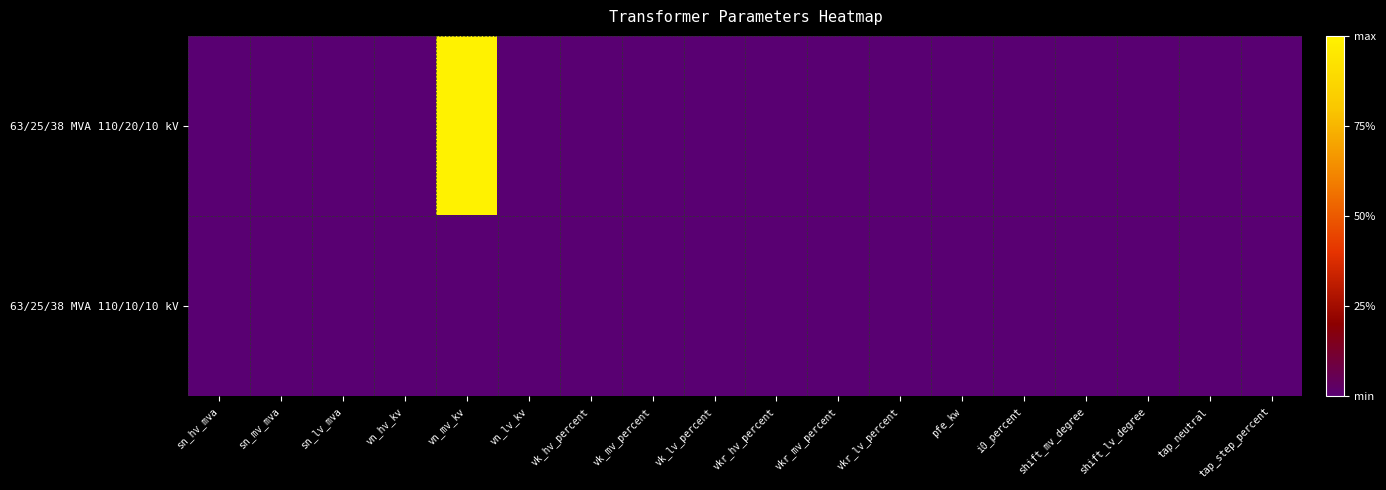

Reading right to left, list all the values displayed in this chart.

63/25/38 MVA 110/20/10 kV: tap_step_percent=0	tap_neutral=0	shift_lv_degree=0	shift_mv_degree=0	i0_percent=0	pfe_kw=0	vkr_lv_percent=0	vkr_mv_percent=0	vkr_hv_percent=0	vk_lv_percent=0	vk_mv_percent=0	vk_hv_percent=0	vn_lv_kv=0	vn_mv_kv=1	vn_hv_kv=0	sn_lv_mva=0	sn_mv_mva=0	sn_hv_mva=0
63/25/38 MVA 110/10/10 kV: tap_step_percent=0	tap_neutral=0	shift_lv_degree=0	shift_mv_degree=0	i0_percent=0	pfe_kw=0	vkr_lv_percent=0	vkr_mv_percent=0	vkr_hv_percent=0	vk_lv_percent=0	vk_mv_percent=0	vk_hv_percent=0	vn_lv_kv=0	vn_mv_kv=0	vn_hv_kv=0	sn_lv_mva=0	sn_mv_mva=0	sn_hv_mva=0